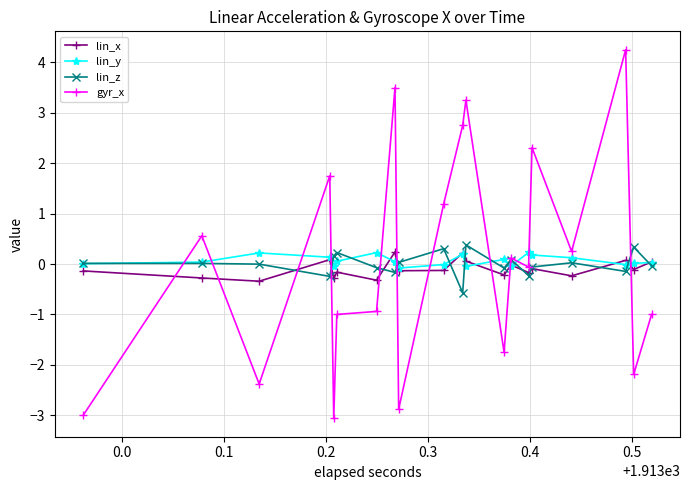

What is the value of the lin_x point at the 4th from the left?

0.1